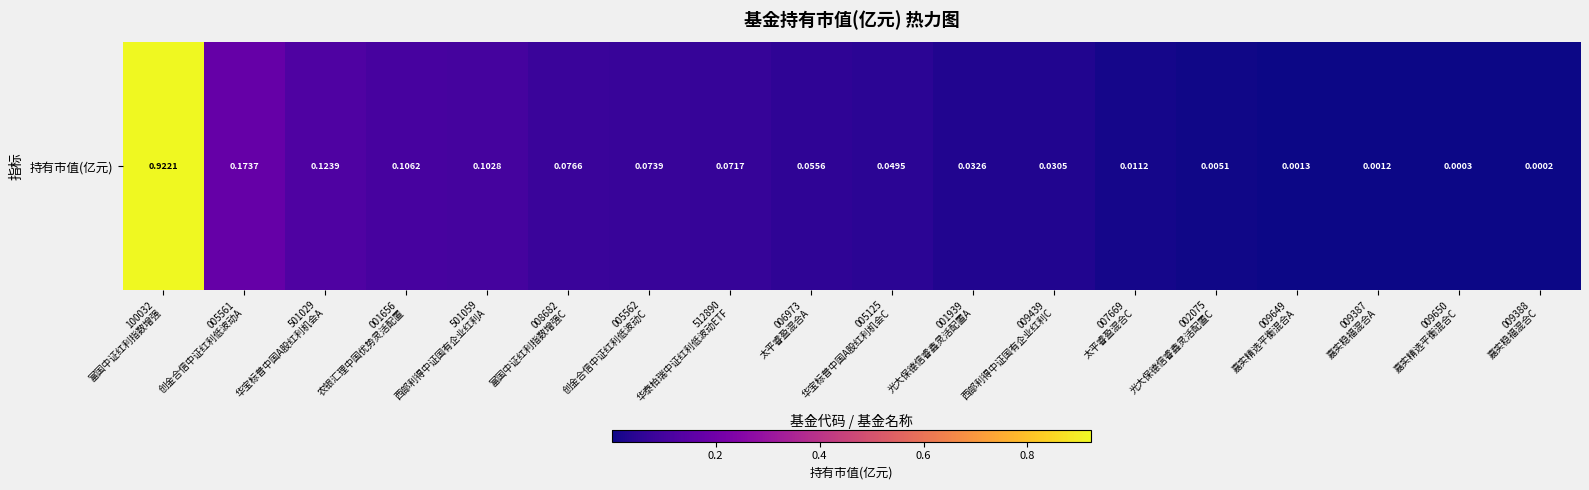

What is the approximate value at 005562
创金合信中证红利低波动C?

0.1